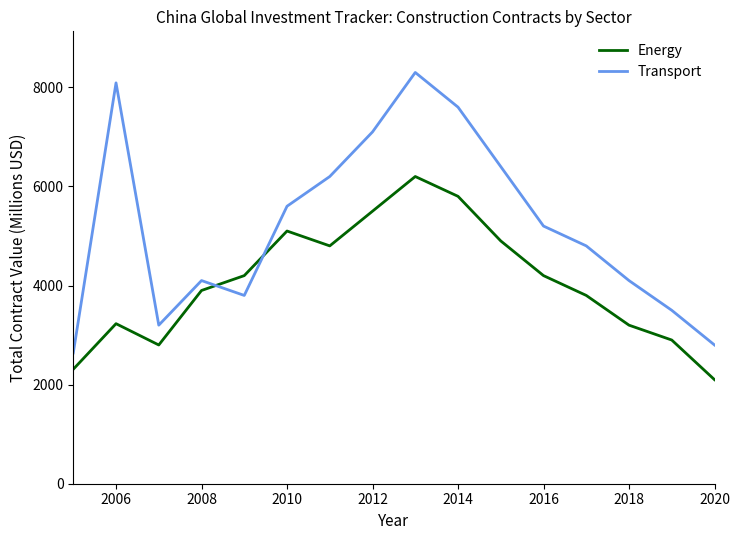

Which series has the largest total across all categories?

Transport